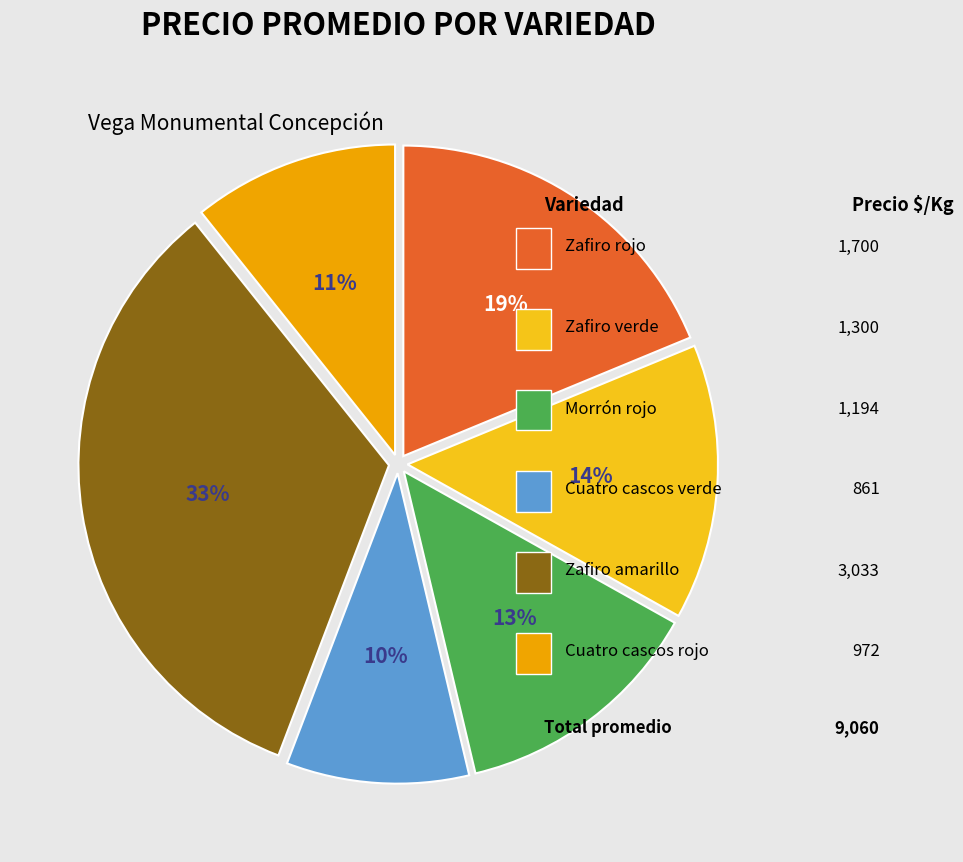

Does any single category account for the majority?

No